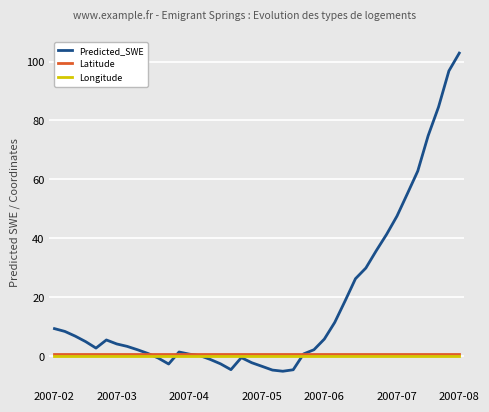

Which series has the largest range (max minus min)?

Predicted_SWE